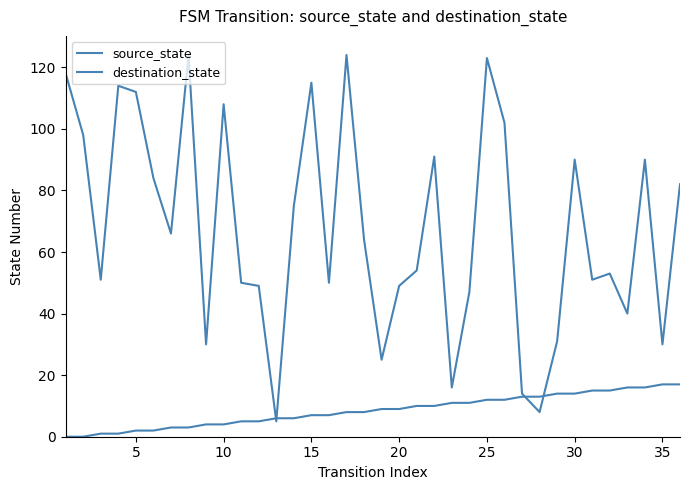

At which category does destination_state reach its first local peak?

15